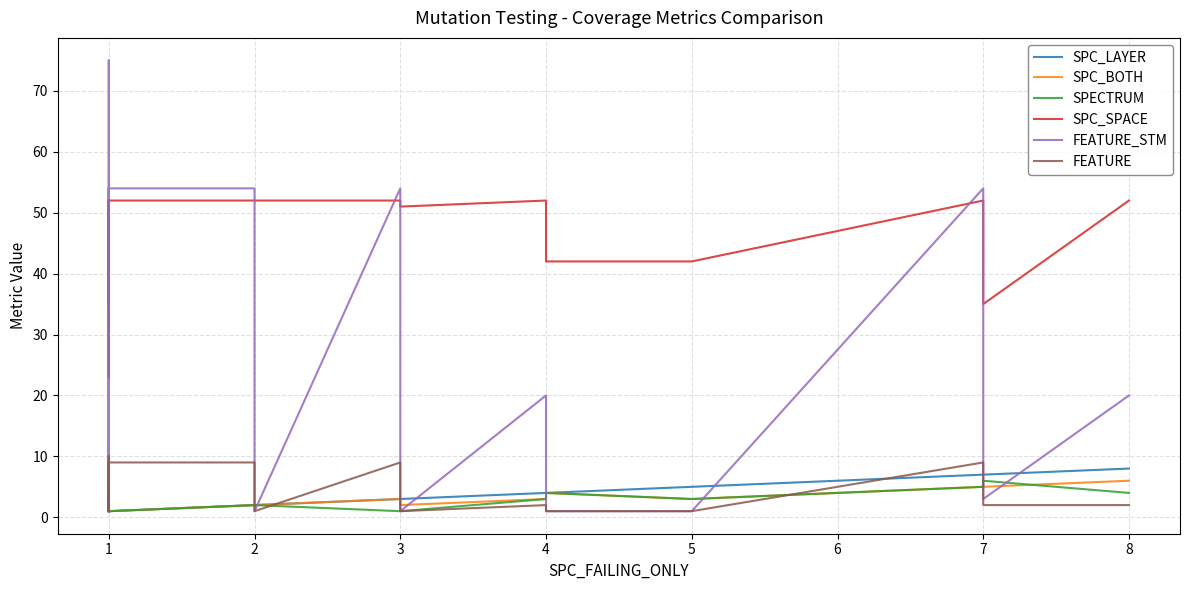

Which series has the largest total across all categories?

SPC_SPACE